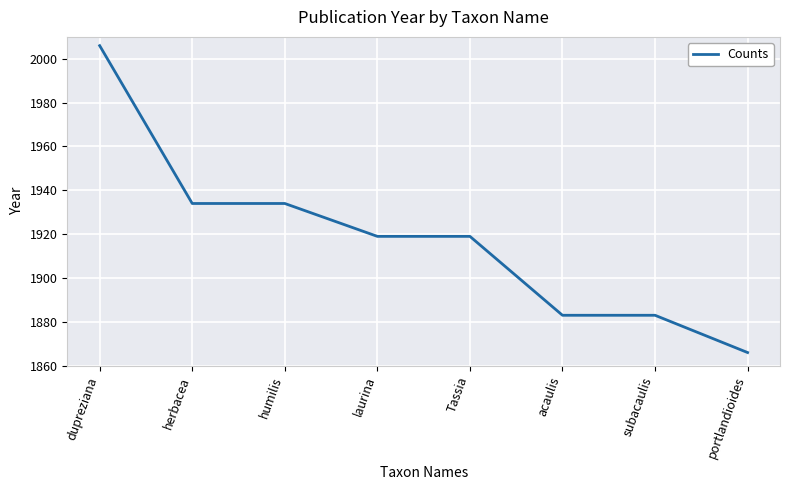

How many distinct data groups are displayed?

1